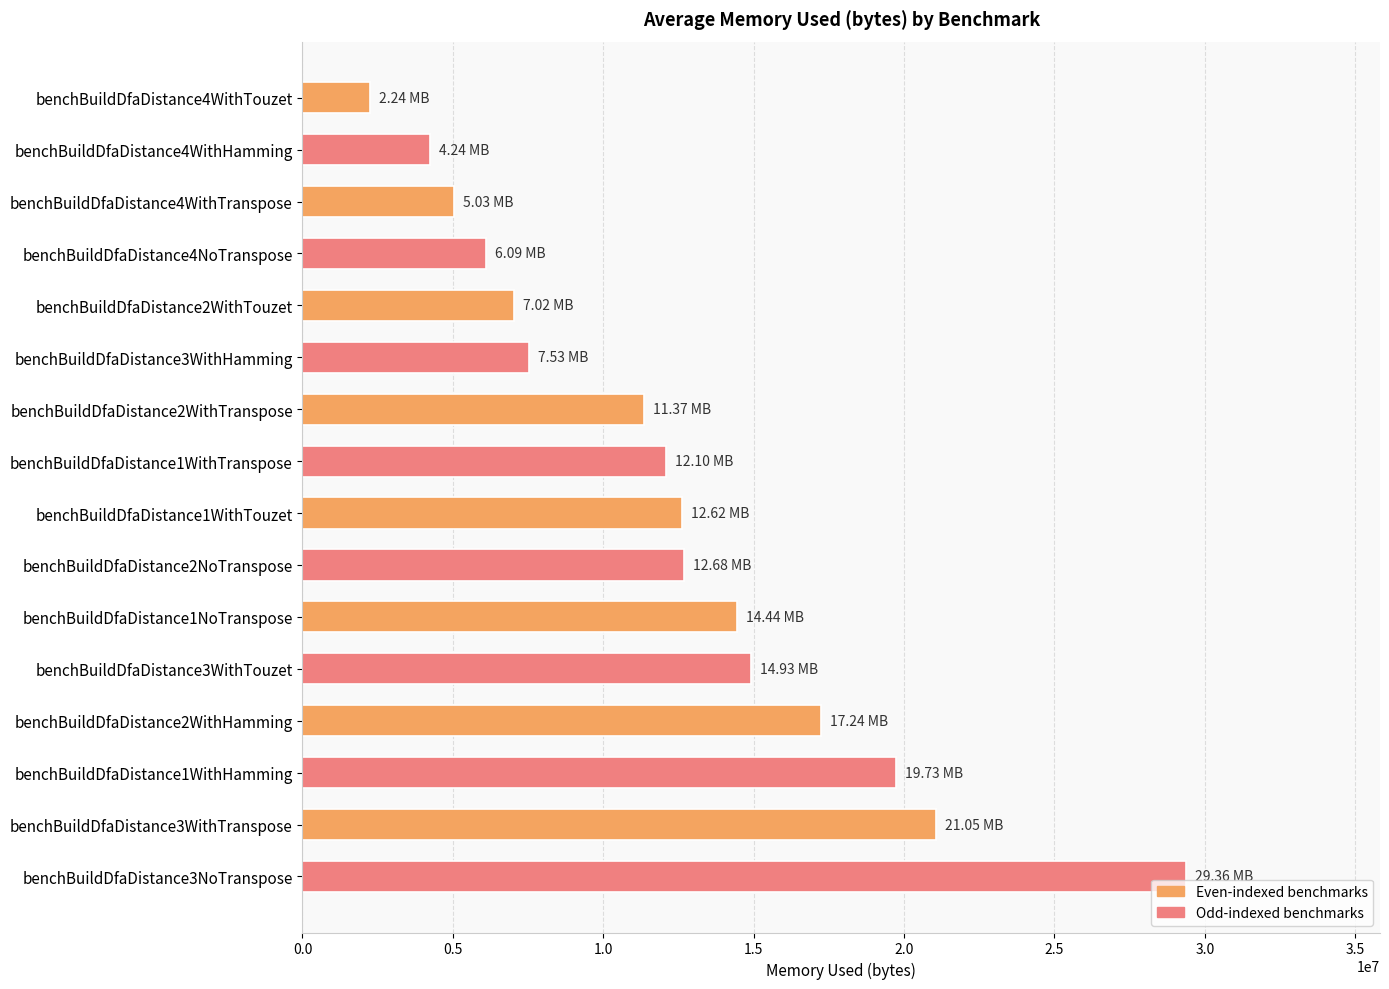

Where is the data nearest to the value 15799302?

benchBuildDfaDistance3WithTouzet